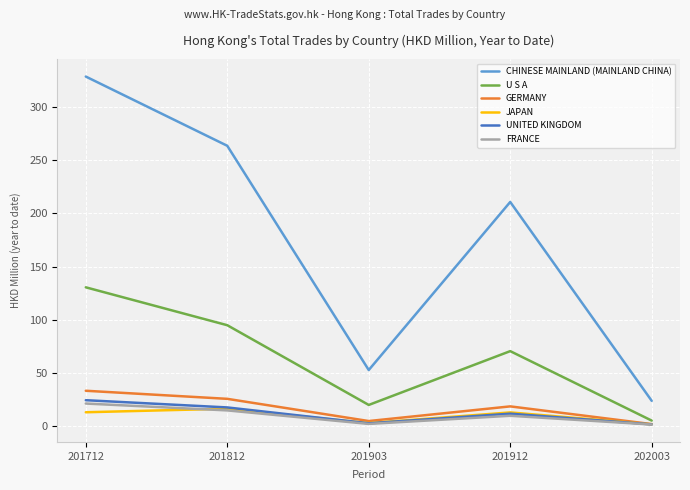

Which series has the largest total across all categories?

CHINESE MAINLAND (MAINLAND CHINA)